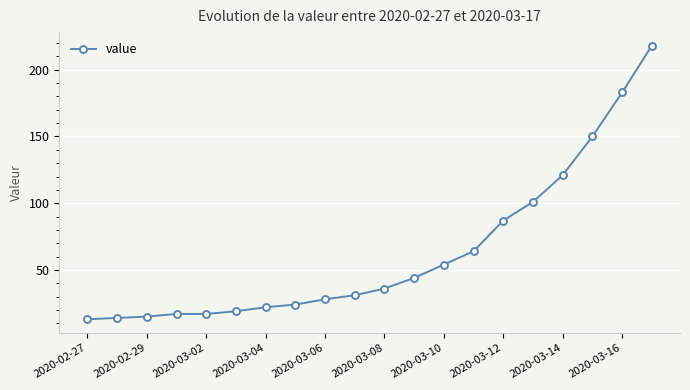

What is the greatest value displayed?

218